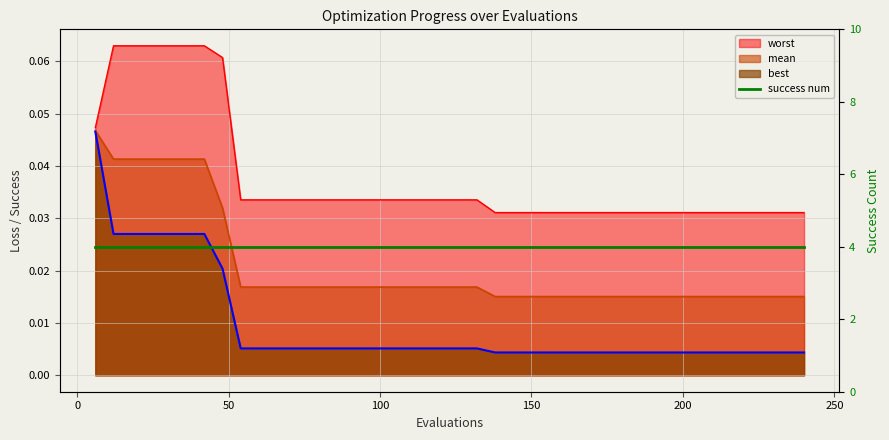

Rank the series at 156 from lowest to highest value.

best, mean, worst